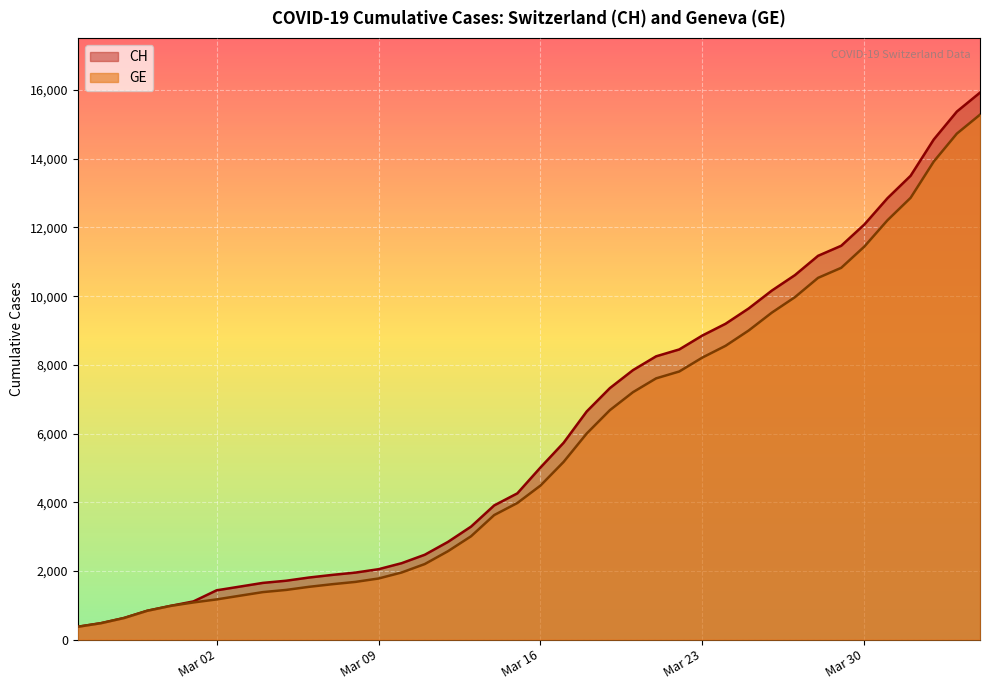

What is the lowest value of the GE series?

375